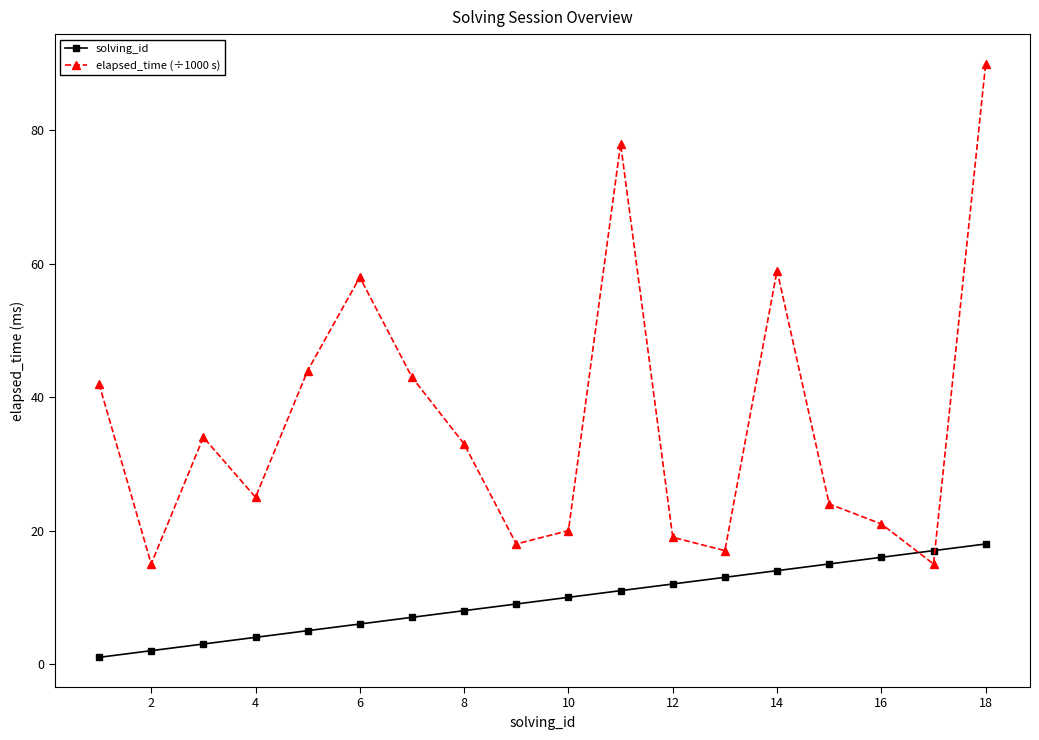

What is the highest value of the solving_id series?

18